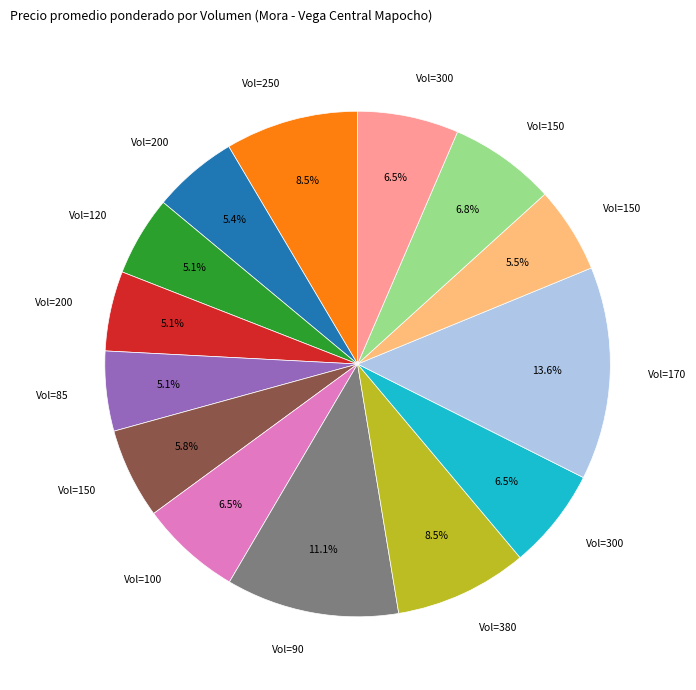

Is there any slice that represents more than half of the pie?

No